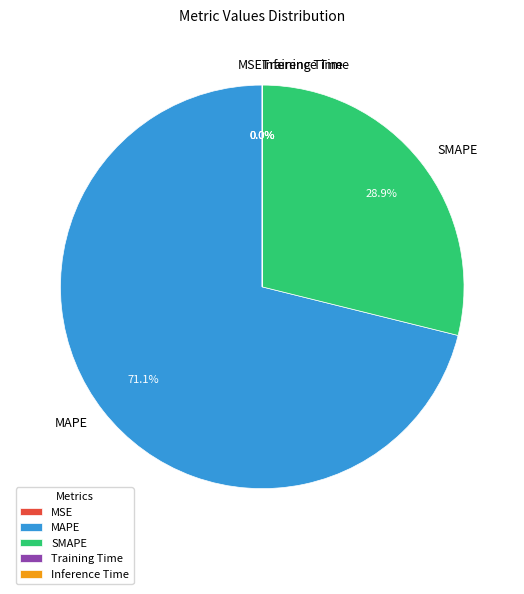

To the nearest percent, what portion does MAPE represent?

71%